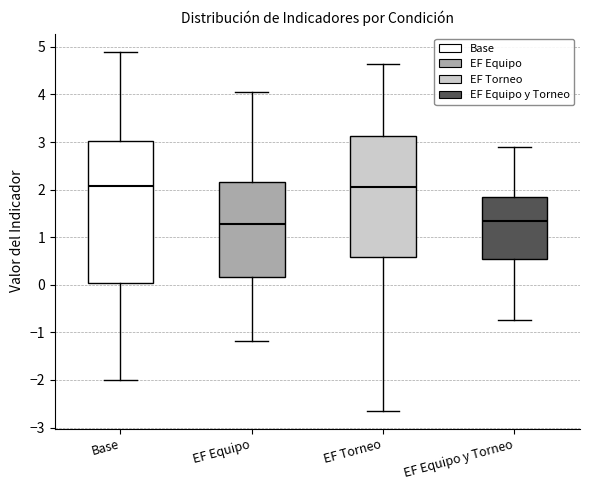

Reading left to right, read every box against the y-axis: the position of its median line, the range the box covers, and the ends of its whiskers. The values are not printed on the chart, so give them approximately, as read against the axis.

Base: median 2.1, box 0.0 to 3.0, whiskers -2.0 to 4.9
EF Equipo: median 1.3, box 0.2 to 2.2, whiskers -1.2 to 4.1
EF Torneo: median 2.1, box 0.6 to 3.1, whiskers -2.6 to 4.6
EF Equipo y Torneo: median 1.3, box 0.5 to 1.8, whiskers -0.7 to 2.9